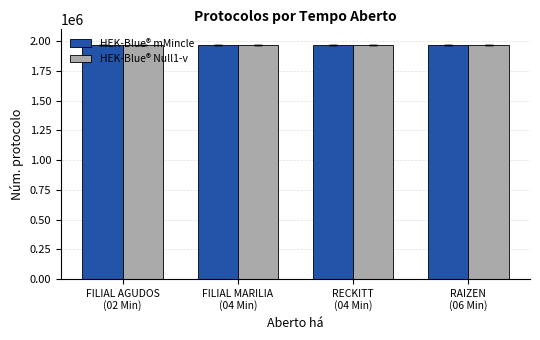

The value of HEK-Blue® Null1-v at FILIAL MARILIA
(04 Min) is 1965936. True or false?

True